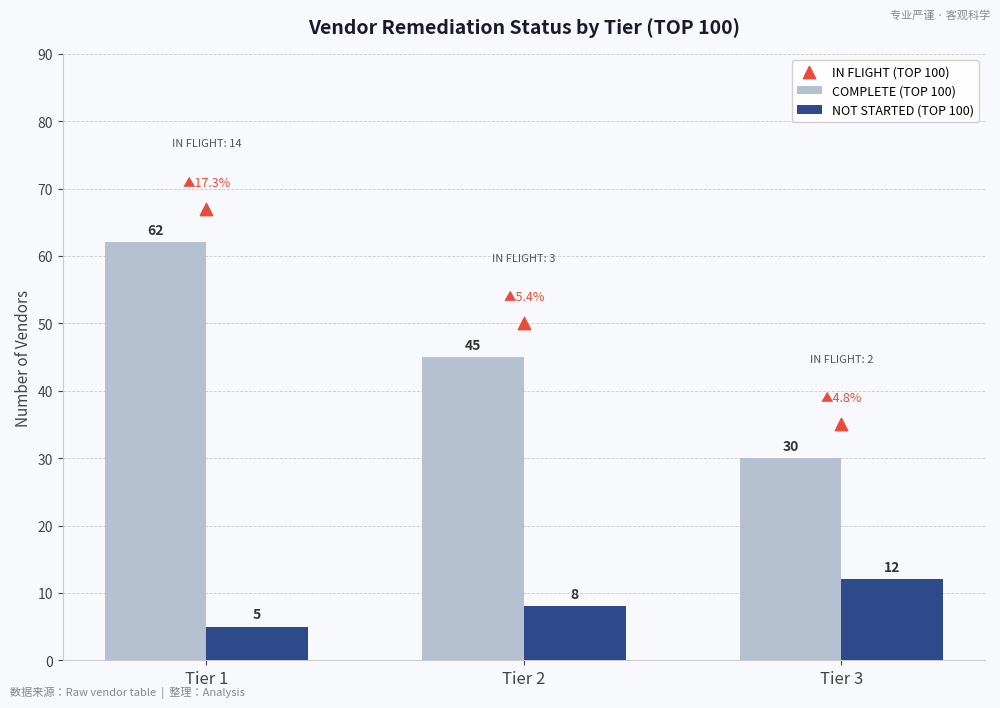

Which series contains the highest Y value?

IN FLIGHT (TOP 100)